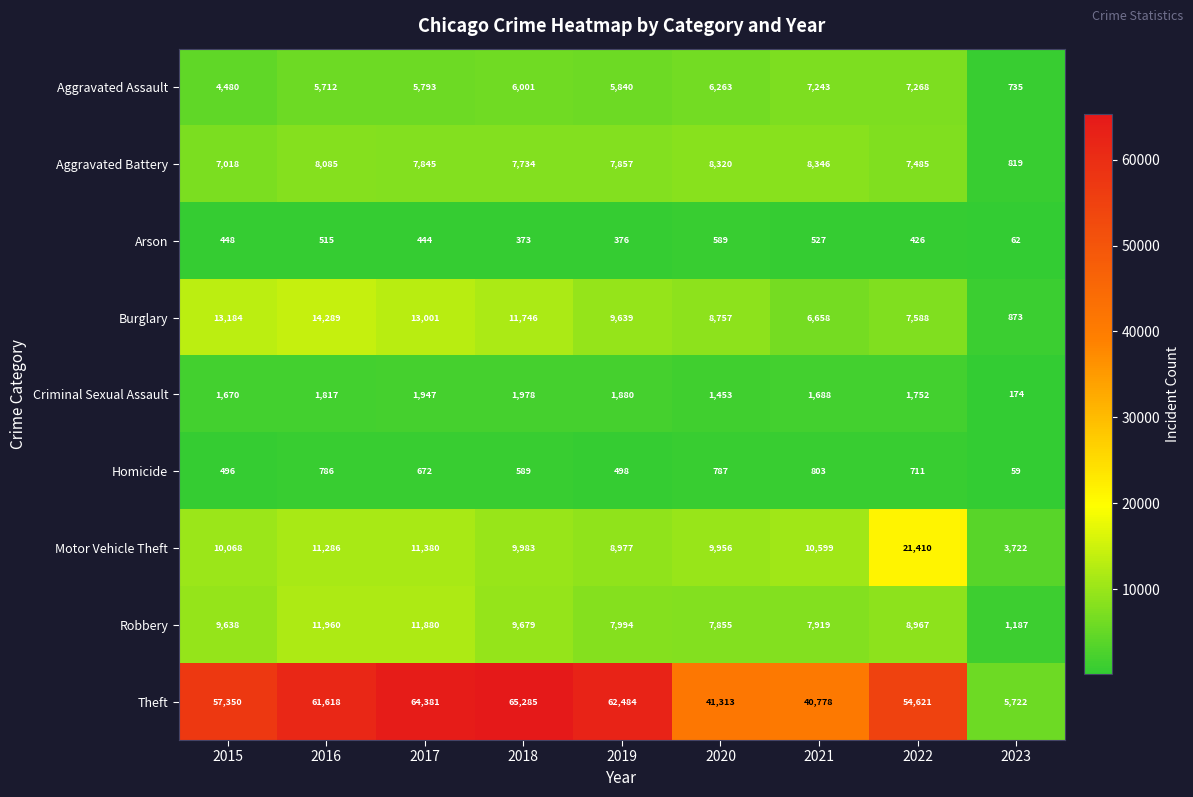

What is the difference between the highest and lowest values at 2023?

5663